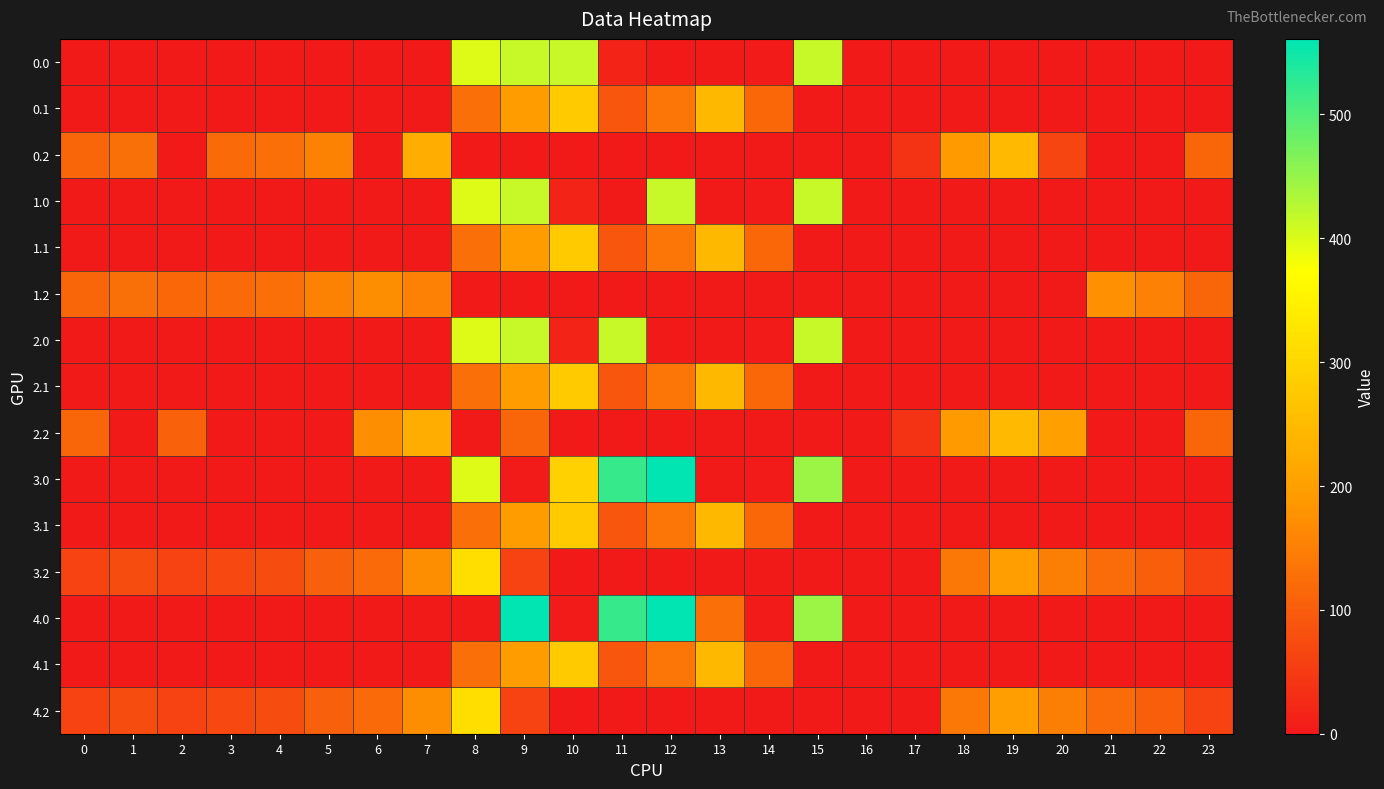

Reading left to right, transcribe all the data shown in this chart.

0.0: 0=0.0	1=0.0	2=0.0	3=0.0	4=0.0	5=0.0	6=0.0	7=0.0	8=397.3	9=416.0	10=416.0	11=17.5	12=0.0	13=0.0	14=3.2	15=416.0	16=0.0	17=0.0	18=0.0	19=0.0	20=0.0	21=0.0	22=0.0	23=0.0
0.1: 0=0.0	1=0.0	2=0.0	3=0.0	4=0.0	5=0.0	6=0.0	7=0.0	8=126.4	9=193.2	10=276.9	11=90.2	12=138.0	13=244.5	14=116.1	15=0.0	16=0.0	17=0.0	18=0.0	19=0.0	20=0.0	21=0.0	22=0.0	23=0.0
0.2: 0=112.9	1=127.3	2=0.0	3=119.0	4=125.6	5=155.0	6=0.0	7=223.7	8=0.0	9=0.0	10=0.0	11=0.0	12=0.0	13=0.0	14=0.0	15=0.0	16=0.0	17=37.8	18=190.0	19=249.0	20=63.8	21=0.0	22=0.0	23=112.5
1.0: 0=0.0	1=0.0	2=0.0	3=0.0	4=0.0	5=0.0	6=0.0	7=0.0	8=397.3	9=416.0	10=17.5	11=0.0	12=416.0	13=0.0	14=3.2	15=416.0	16=0.0	17=0.0	18=0.0	19=0.0	20=0.0	21=0.0	22=0.0	23=0.0
1.1: 0=0.0	1=0.0	2=0.0	3=0.0	4=0.0	5=0.0	6=0.0	7=0.0	8=126.4	9=193.2	10=276.9	11=90.2	12=138.0	13=244.5	14=116.1	15=0.0	16=0.0	17=0.0	18=0.0	19=0.0	20=0.0	21=0.0	22=0.0	23=0.0
1.2: 0=112.9	1=127.3	2=114.5	3=119.0	4=125.6	5=155.0	6=171.3	7=152.4	8=0.0	9=0.0	10=0.0	11=0.0	12=0.0	13=0.0	14=0.0	15=0.0	16=0.0	17=0.0	18=0.0	19=0.0	20=0.0	21=173.6	22=152.6	23=112.5
2.0: 0=0.0	1=0.0	2=0.0	3=0.0	4=0.0	5=0.0	6=0.0	7=0.0	8=397.3	9=416.0	10=17.5	11=416.0	12=0.0	13=0.0	14=3.2	15=416.0	16=0.0	17=0.0	18=0.0	19=0.0	20=0.0	21=0.0	22=0.0	23=0.0
2.1: 0=0.0	1=0.0	2=0.0	3=0.0	4=0.0	5=0.0	6=0.0	7=0.0	8=126.4	9=193.2	10=276.9	11=90.2	12=138.0	13=244.5	14=116.1	15=0.0	16=0.0	17=0.0	18=0.0	19=0.0	20=0.0	21=0.0	22=0.0	23=0.0
2.2: 0=112.9	1=0.0	2=105.8	3=0.0	4=0.0	5=0.0	6=171.3	7=223.7	8=0.0	9=112.7	10=0.0	11=0.0	12=0.0	13=0.0	14=0.0	15=0.0	16=0.0	17=37.8	18=190.0	19=249.0	20=200.8	21=0.0	22=0.0	23=112.5
3.0: 0=0.0	1=0.0	2=0.0	3=0.0	4=0.0	5=0.0	6=0.0	7=0.0	8=397.3	9=3.1	10=290.9	11=520.2	12=561.0	13=0.0	14=3.2	15=445.6	16=0.0	17=0.0	18=0.0	19=0.0	20=0.0	21=0.0	22=0.0	23=0.0
3.1: 0=0.0	1=0.0	2=0.0	3=0.0	4=0.0	5=0.0	6=0.0	7=0.0	8=126.4	9=193.2	10=276.9	11=90.2	12=138.0	13=244.5	14=116.1	15=0.0	16=0.0	17=0.0	18=0.0	19=0.0	20=0.0	21=0.0	22=0.0	23=0.0
3.2: 0=61.9	1=76.3	2=63.5	3=68.0	4=74.6	5=104.0	6=120.3	7=172.7	8=314.5	9=61.7	10=0.0	11=0.0	12=0.0	13=0.0	14=0.0	15=0.0	16=0.0	17=0.0	18=139.0	19=198.0	20=149.8	21=122.6	22=101.6	23=61.5
4.0: 0=0.0	1=0.0	2=0.0	3=0.0	4=0.0	5=0.0	6=0.0	7=0.0	8=0.0	9=561.0	10=3.8	11=520.2	12=561.0	13=126.5	14=3.2	15=445.6	16=0.0	17=0.0	18=0.0	19=0.0	20=0.0	21=0.0	22=0.0	23=0.0
4.1: 0=0.0	1=0.0	2=0.0	3=0.0	4=0.0	5=0.0	6=0.0	7=0.0	8=126.4	9=193.2	10=276.9	11=90.2	12=138.0	13=244.5	14=116.1	15=0.0	16=0.0	17=0.0	18=0.0	19=0.0	20=0.0	21=0.0	22=0.0	23=0.0
4.2: 0=61.9	1=76.3	2=63.5	3=68.0	4=74.6	5=104.0	6=120.3	7=172.7	8=314.5	9=61.7	10=0.0	11=0.0	12=0.0	13=0.0	14=0.0	15=0.0	16=0.0	17=0.0	18=139.0	19=198.0	20=149.8	21=122.6	22=101.6	23=61.5